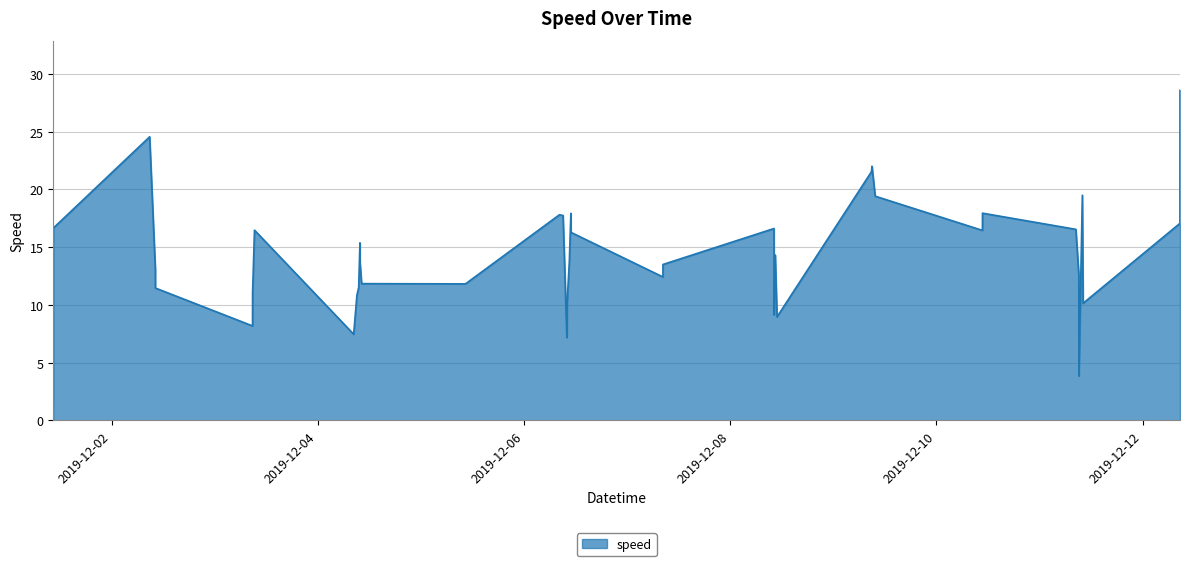

What is the greatest value displayed?

28.6